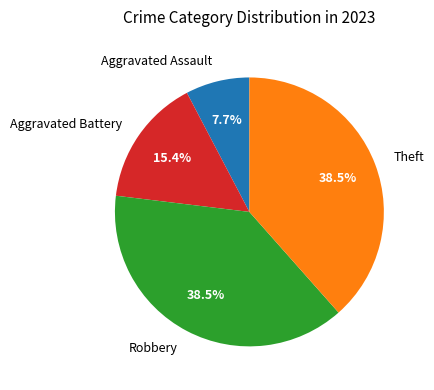

Does Theft account for over 50% of the chart?

No